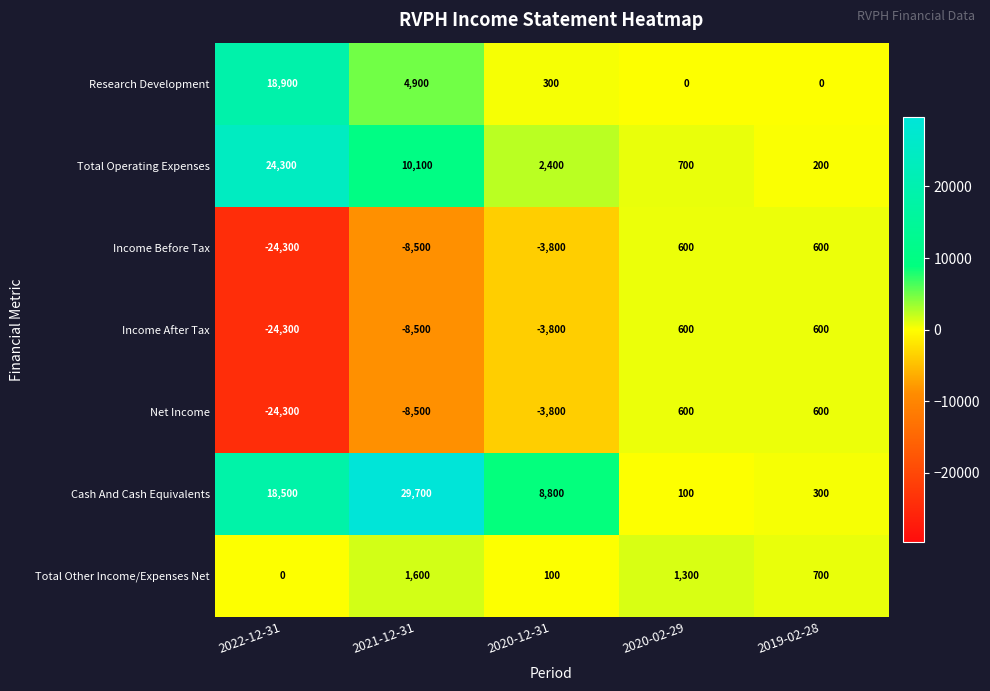

The value of Cash And Cash Equivalents at 2019-02-28 is 103. True or false?

False